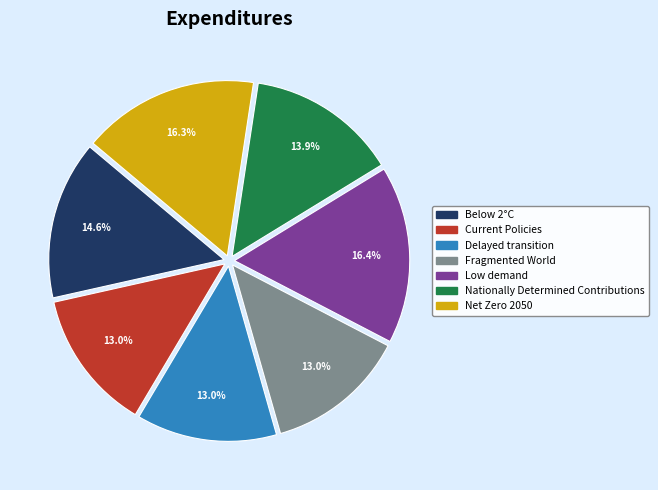

Is the sum of Net Zero 2050 and Delayed transition greater than half?

No